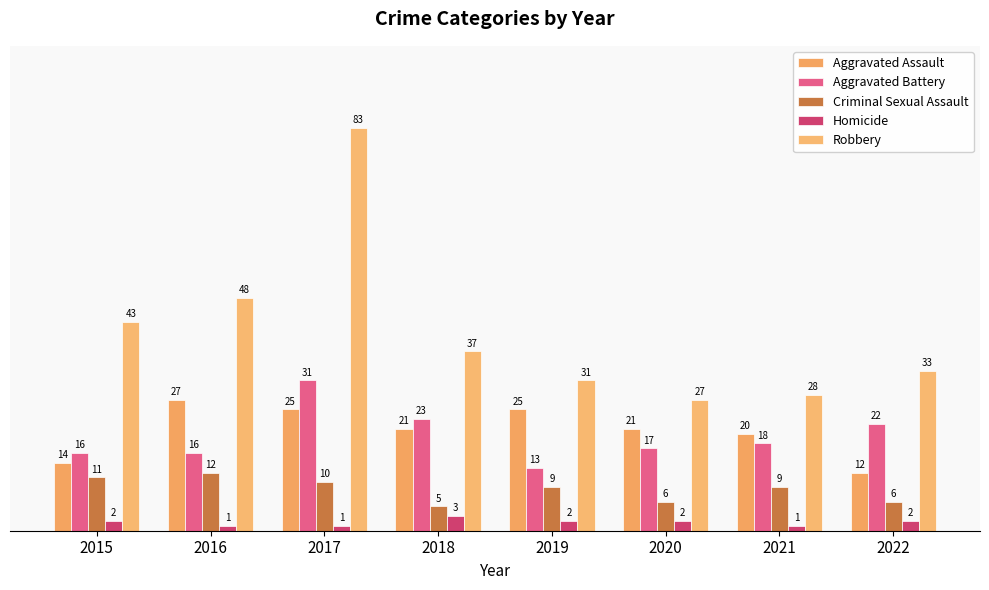

What is the difference between the second highest and minimum values in the Homicide series?

1